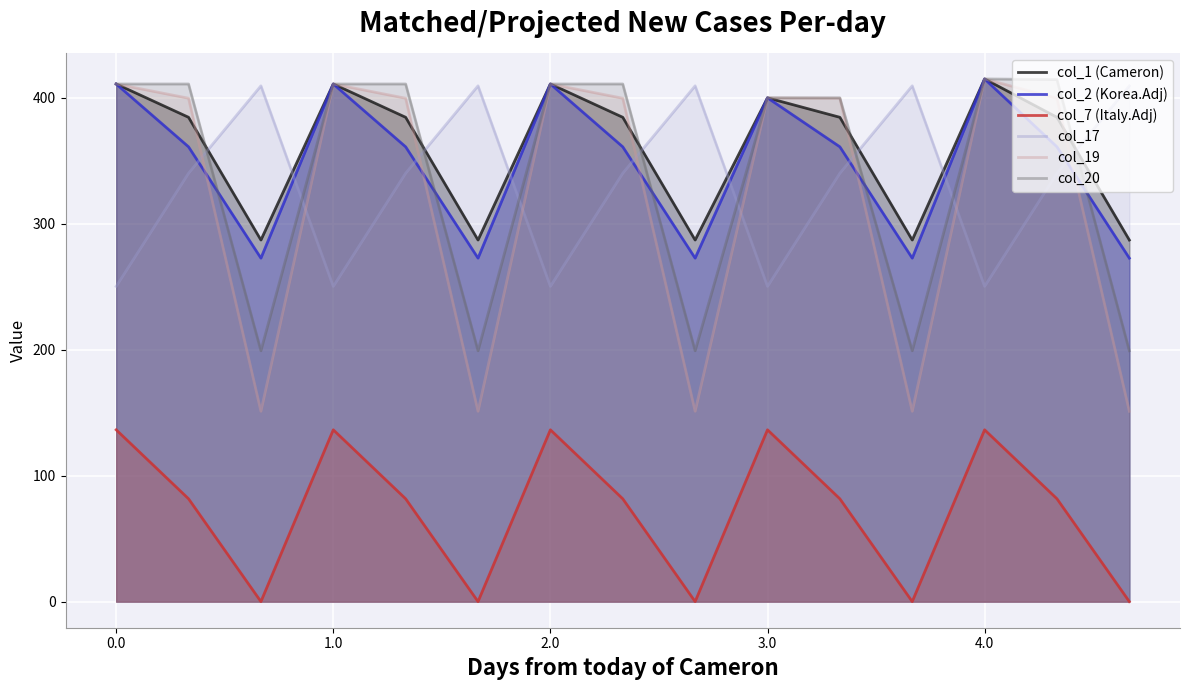

What is the highest value of the col_19 series?

415.0